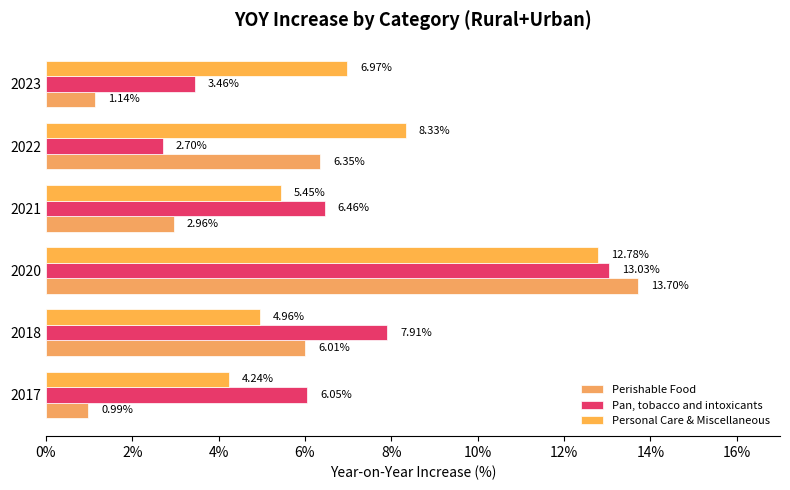

Rank the series by their maximum value, from highest to lowest.

Perishable Food, Pan, tobacco and intoxicants, Personal Care & Miscellaneous